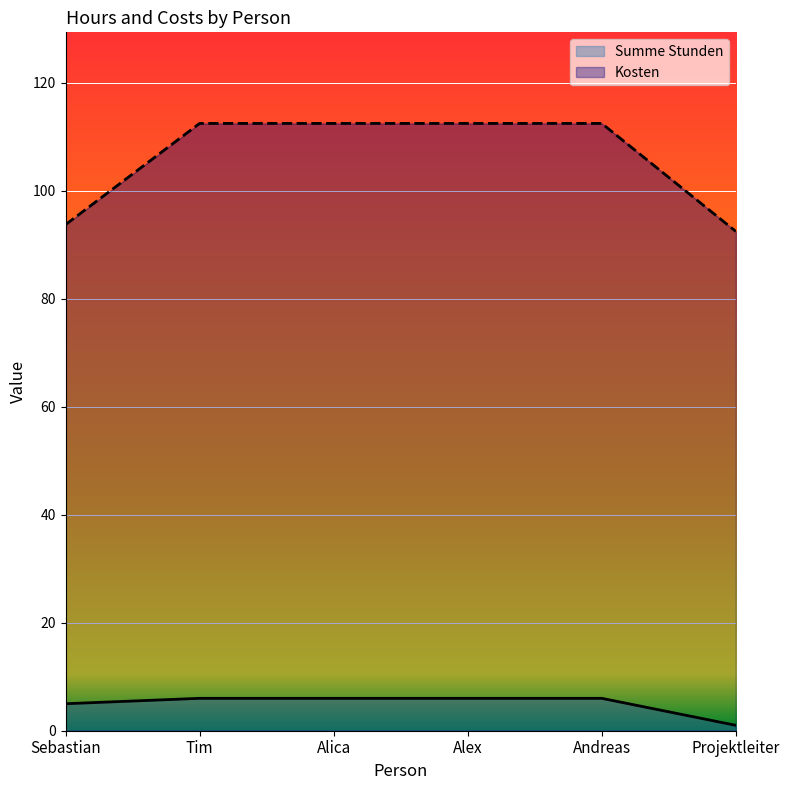

Which series has the largest total across all categories?

Kosten